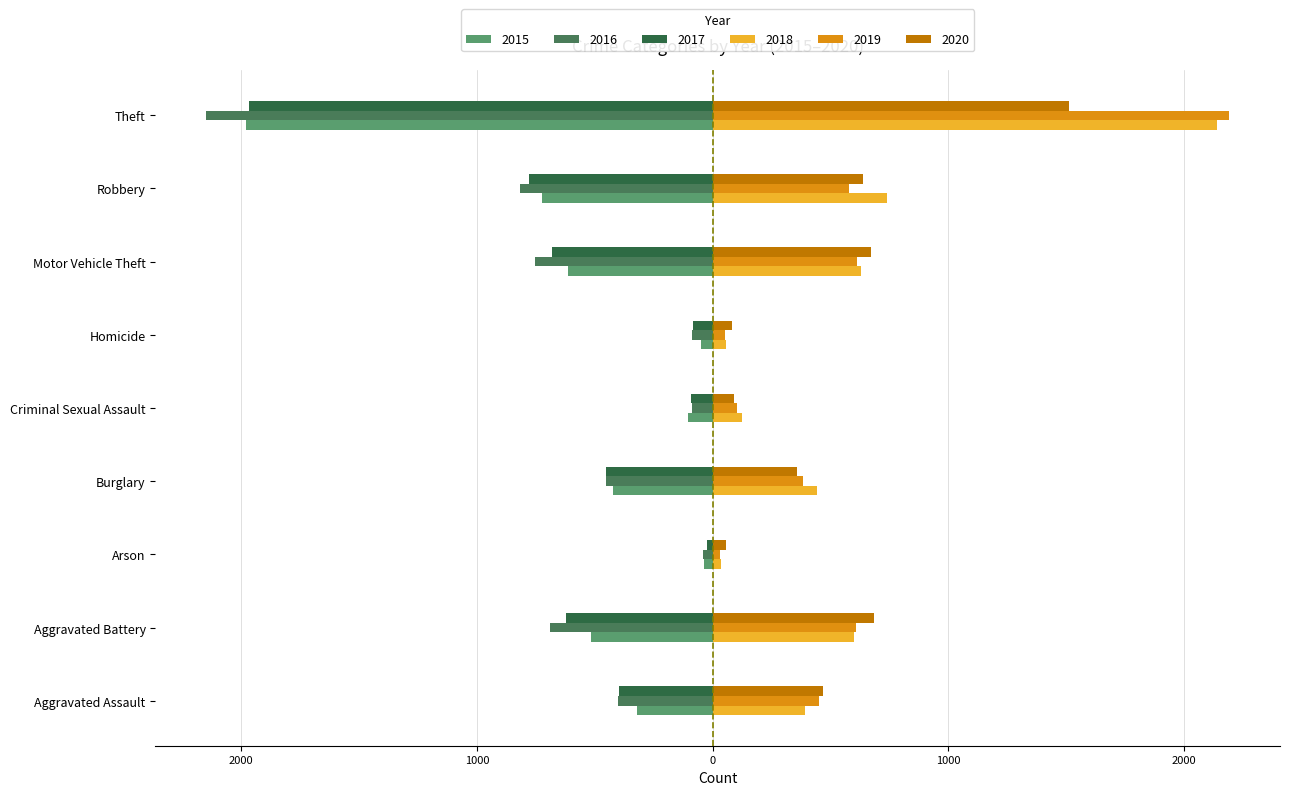

What is the maximum value shown in the chart?

2190